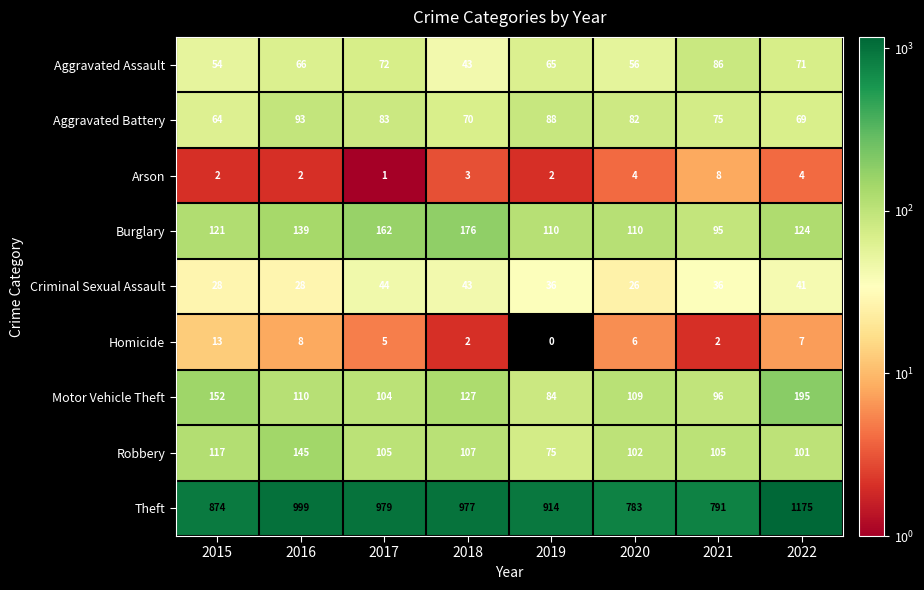

How many values in the Aggravated Battery series are below 82?

4